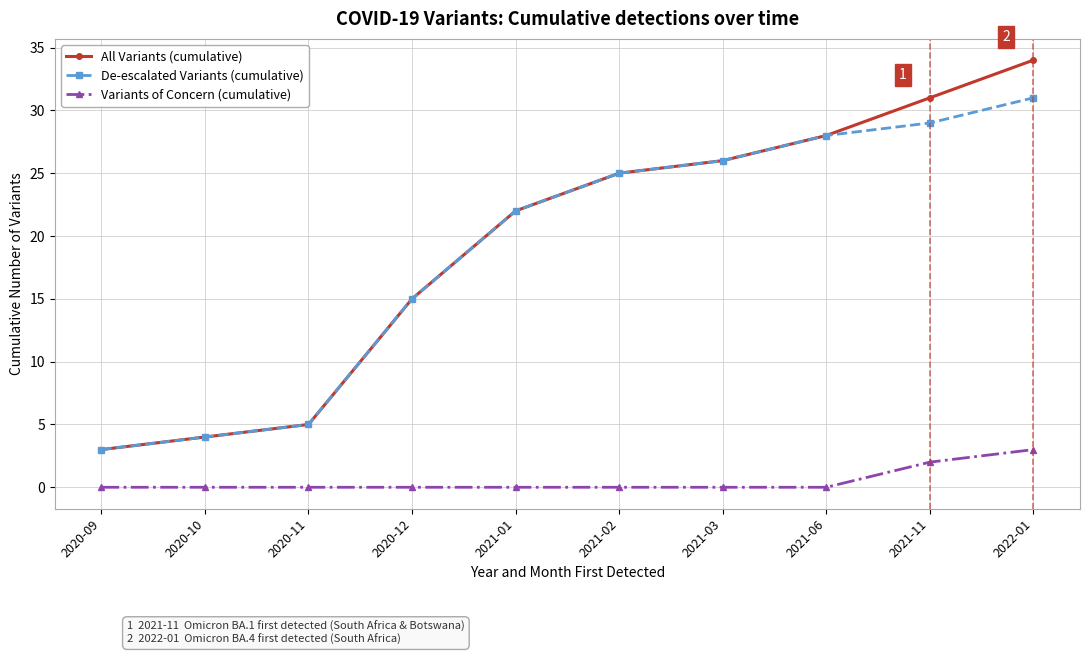

What position from the left is 2020-10?

2